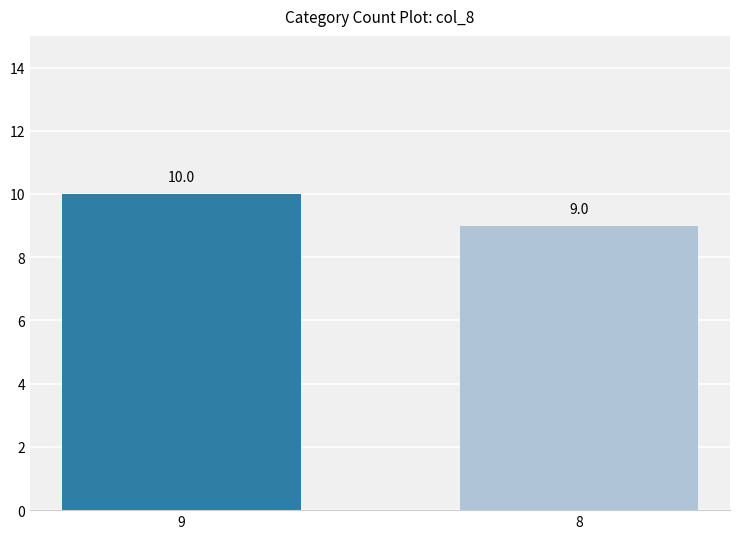

Between 9 and 8, which is larger?

9